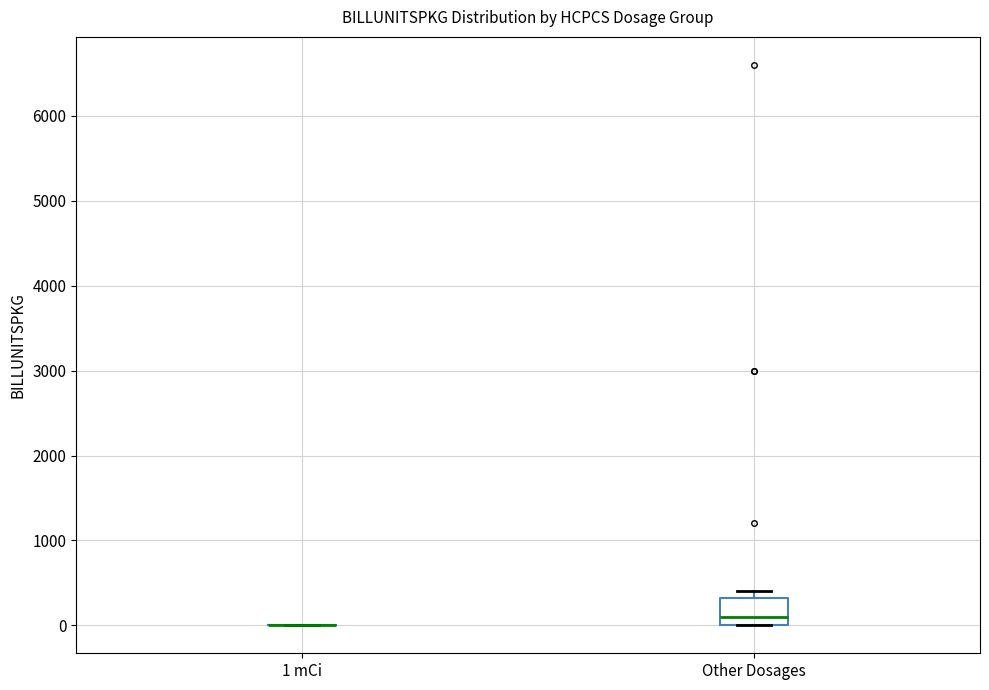

Reading left to right, read every box against the y-axis: the position of its median line, the range the box covers, and the ends of its whiskers. The values are not printed on the chart, so give them approximately, as read against the axis.

1 mCi: box collapsed to a line at 0, whiskers 0 to 0
Other Dosages: median 100, box 0 to 300, whiskers 0 to 400